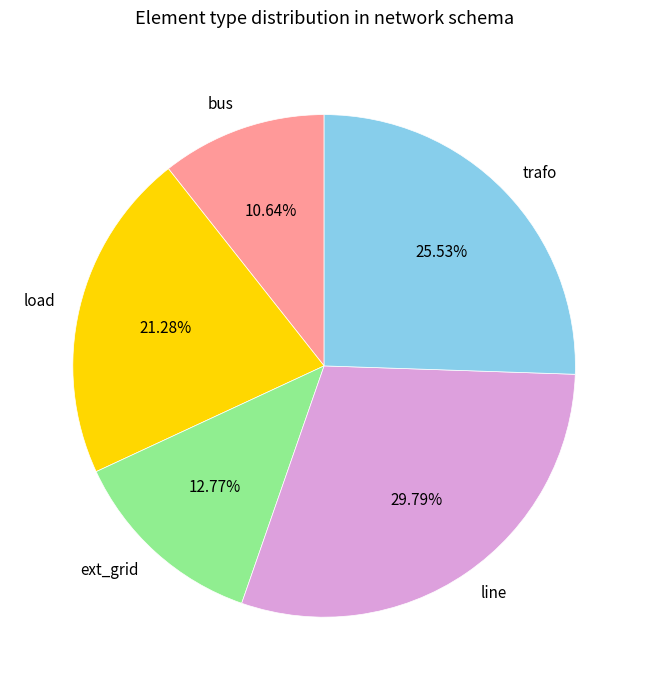

To the nearest percent, what is the average slice percentage?

20%